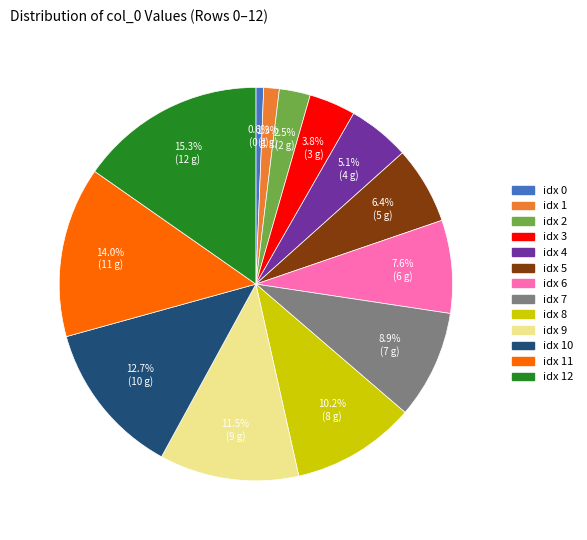

Does any single category account for the majority?

No